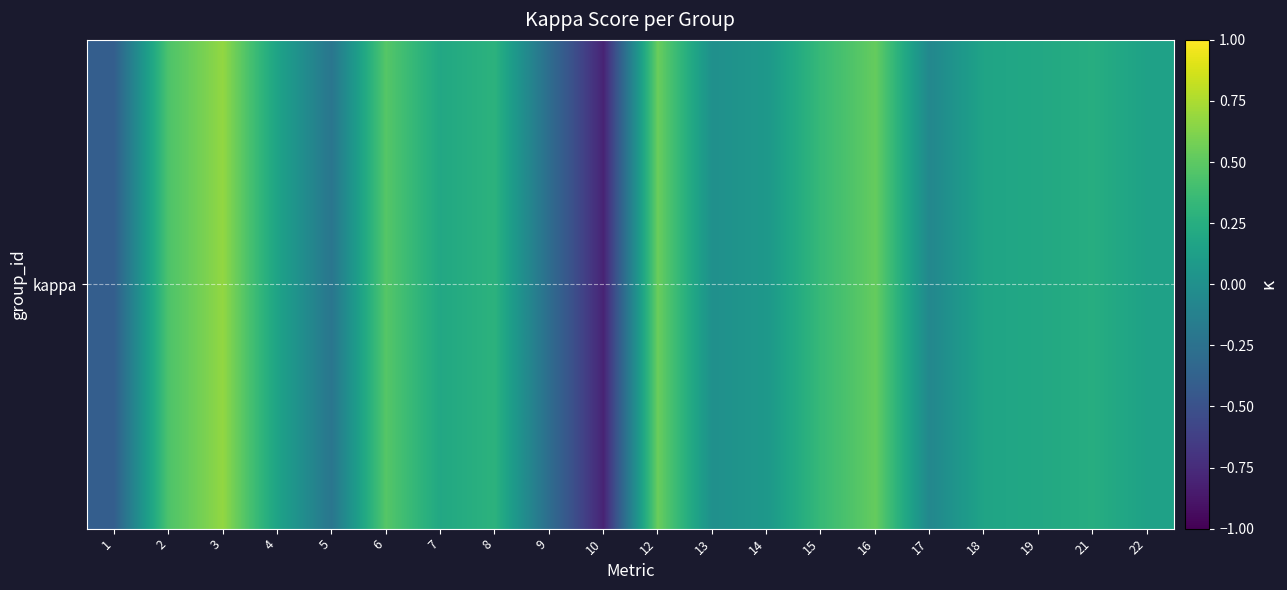

What is the difference between the values at 7 and 1?

0.6